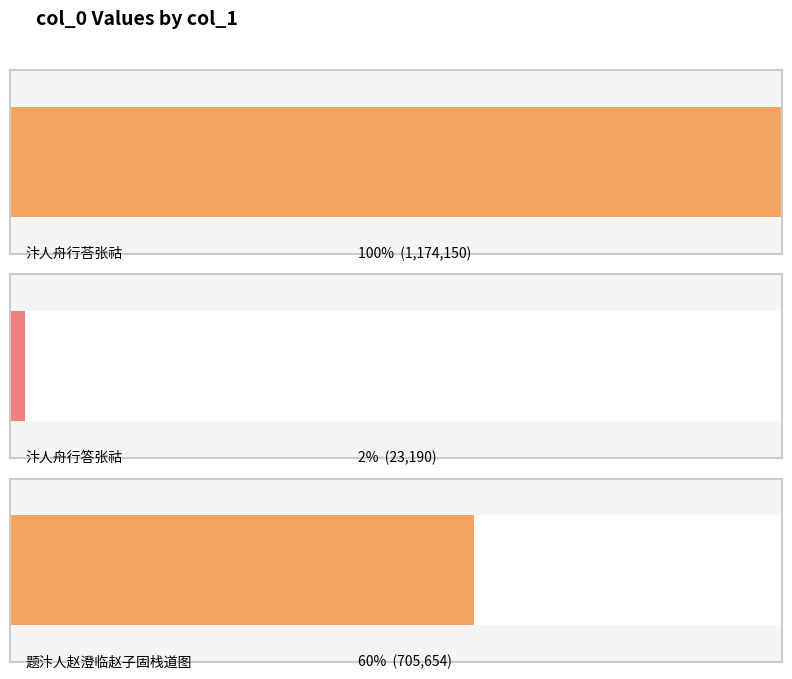

How many values are below 705654?

1